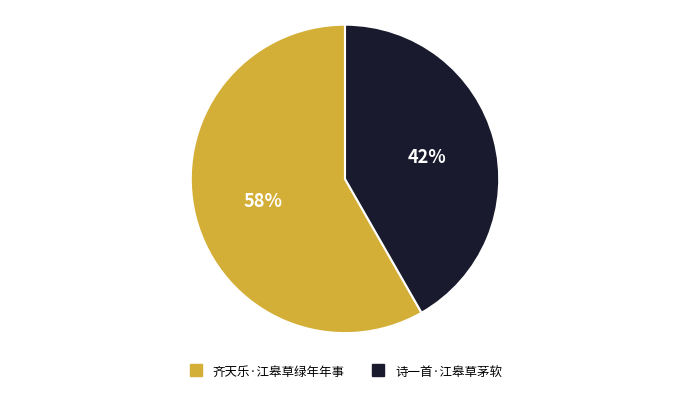

Which slice is the smallest?

诗一首·江皋草茅软